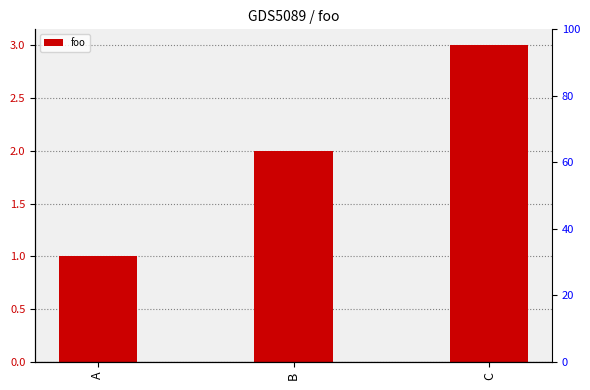

Which category has the highest value across all series?

C